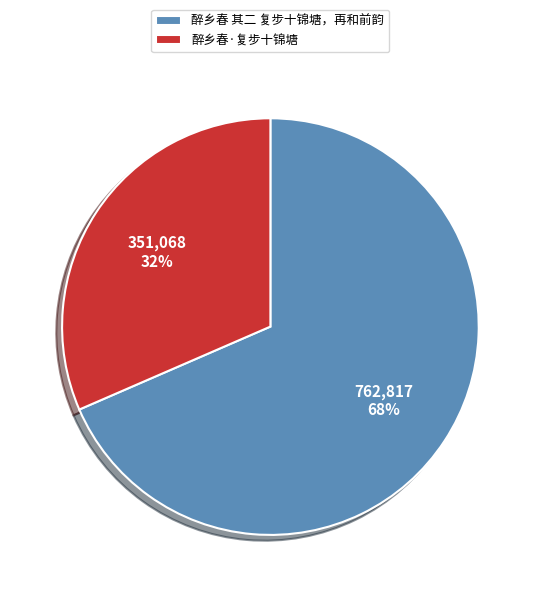

To the nearest percent, what percentage of the pie is 醉乡春·复步十锦塘?

32%